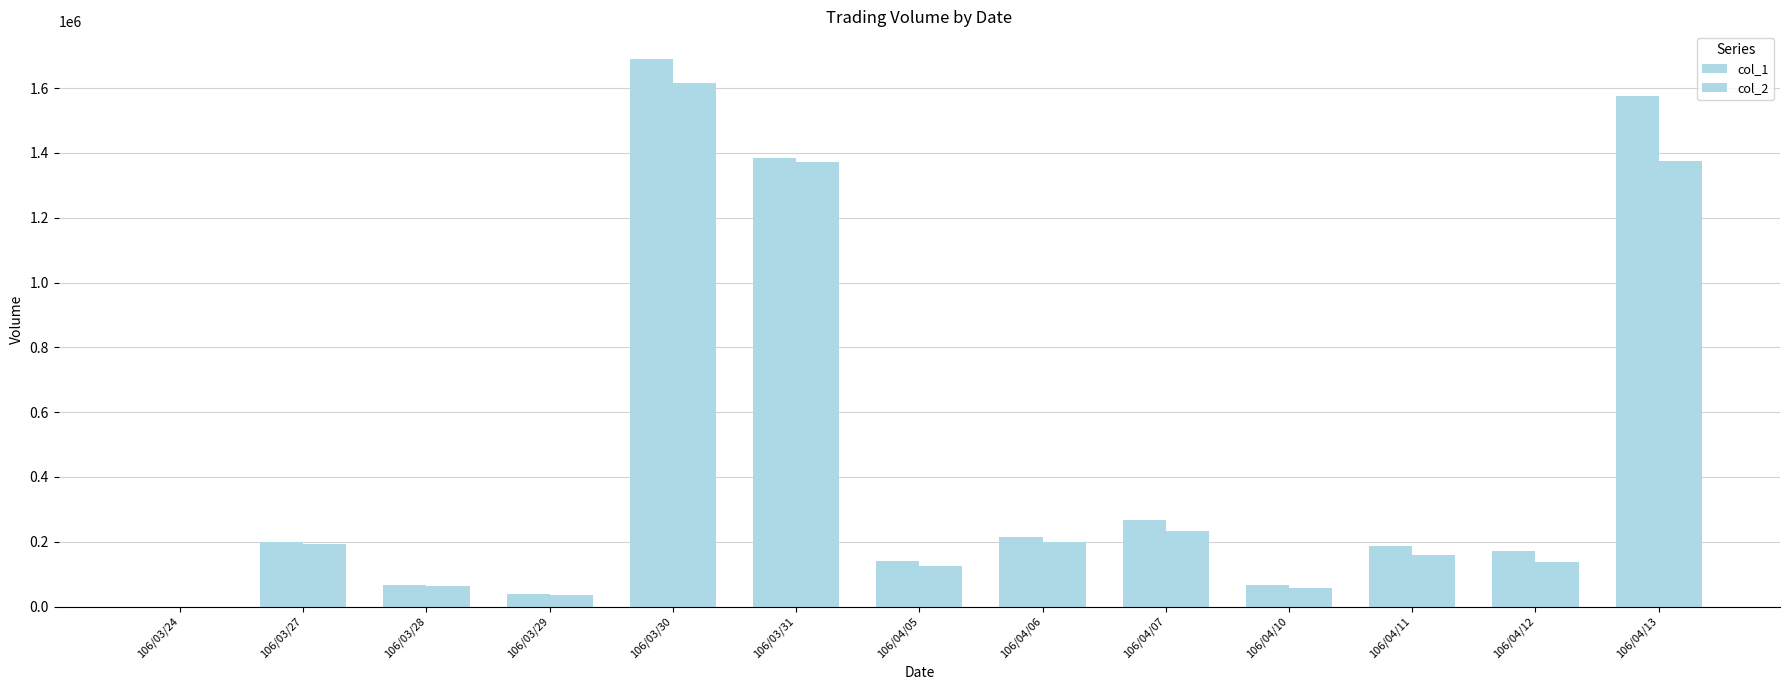

Is it true that col_1 equals 824011 at 106/03/31?

False